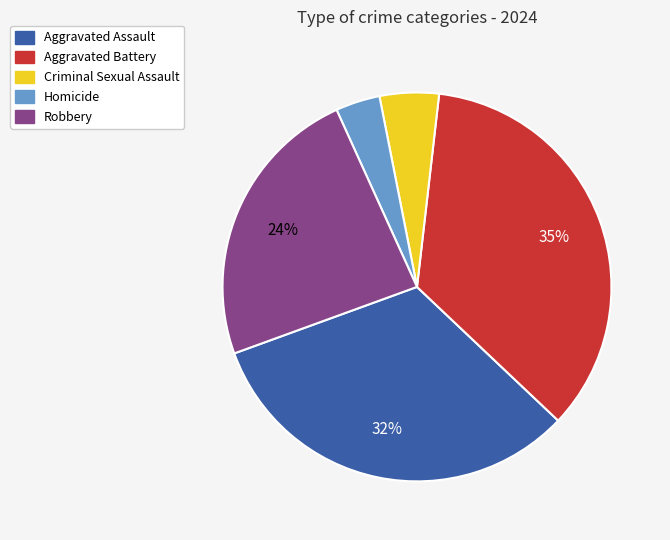

Which category has the smallest portion of the pie?

Homicide